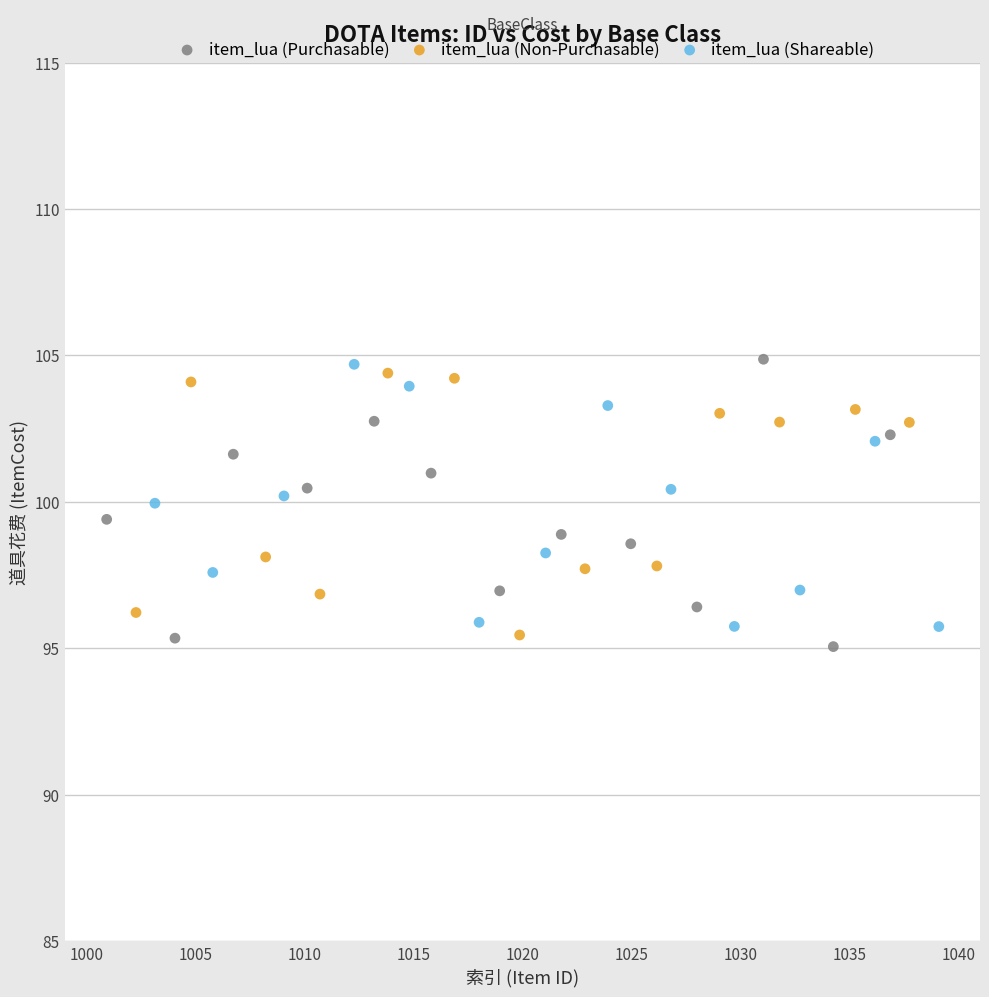

What are all the series names shown in the legend?

item_lua (Purchasable), item_lua (Non-Purchasable), item_lua (Shareable)